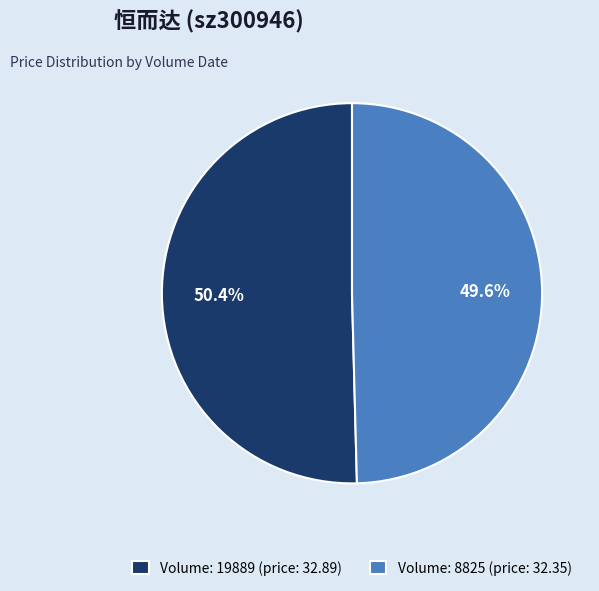

What is the smallest slice in the pie chart?

Volume: 8825 (price: 32.35)